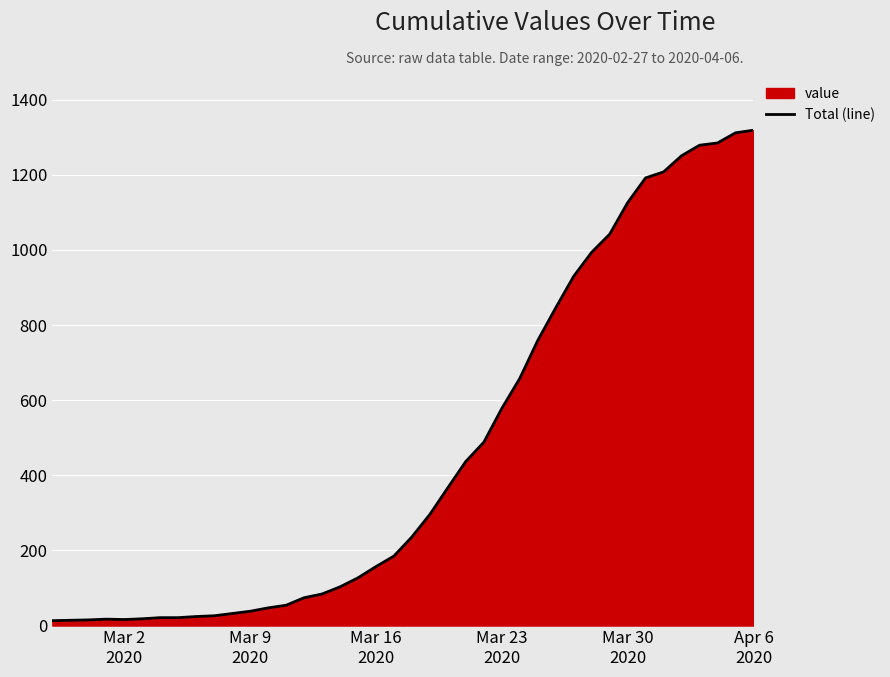

What is the smallest value displayed?

13